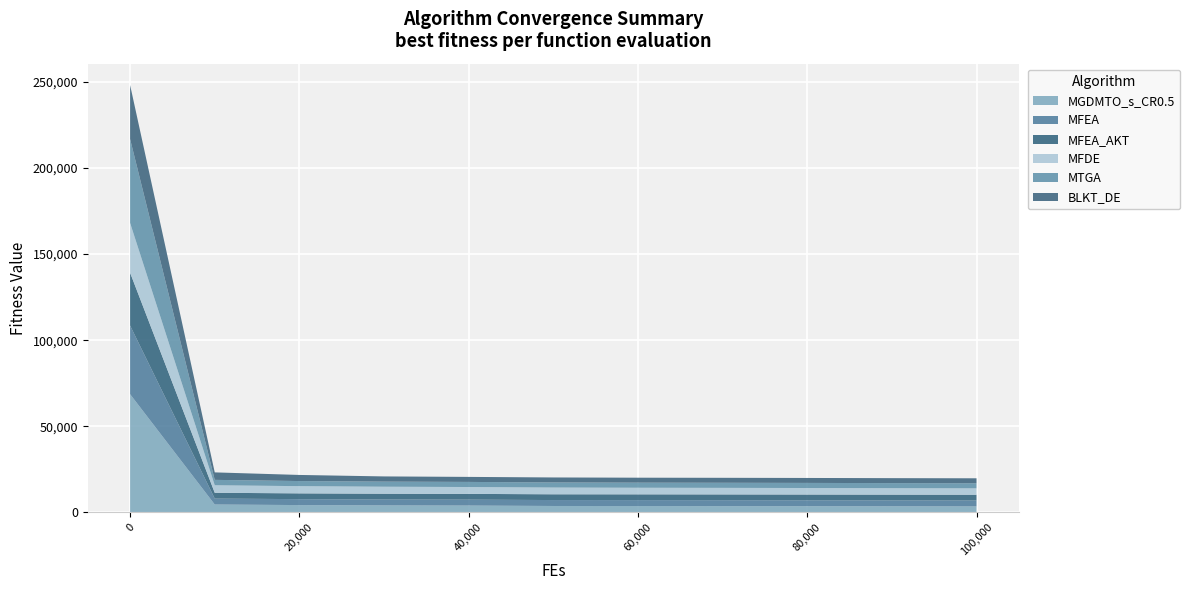

Reading left to right, list all the values displayed in this chart.

MGDMTO_s_CR0.5: 0=68655.3	10000=4595.8	20000=4276.1	30000=4074.0	40000=3984.3	50000=3746.9	60000=3718.2	70000=3668.5	80000=3607.2	90000=3547.3	100000=3488.9
MFEA: 0=39871.0	10000=3448.3	20000=3445.4	30000=3444.5	40000=3444.2	50000=3443.6	60000=3443.0	70000=3442.8	80000=3442.7	90000=3442.6	100000=3442.5
MFEA_AKT: 0=30665.0	10000=3371.2	20000=3357.9	30000=3351.1	40000=3349.1	50000=3348.2	60000=3347.6	70000=3347.3	80000=3347.3	90000=3347.2	100000=3347.1
MFDE: 0=28906.4	10000=4365.6	20000=4179.5	30000=4057.8	40000=3981.3	50000=3916.1	60000=3819.6	70000=3807.8	80000=3783.8	90000=3732.5	100000=3710.0
MTGA: 0=48745.9	10000=3132.1	20000=2967.9	30000=2961.0	40000=2960.3	50000=2960.2	60000=2960.1	70000=2960.1	80000=2960.1	90000=2960.1	100000=2960.1
BLKT_DE: 0=31346.8	10000=4343.7	20000=3540.9	30000=3025.0	40000=2915.4	50000=2895.5	60000=2884.7	70000=2880.0	80000=2877.7	90000=2876.3	100000=2875.3